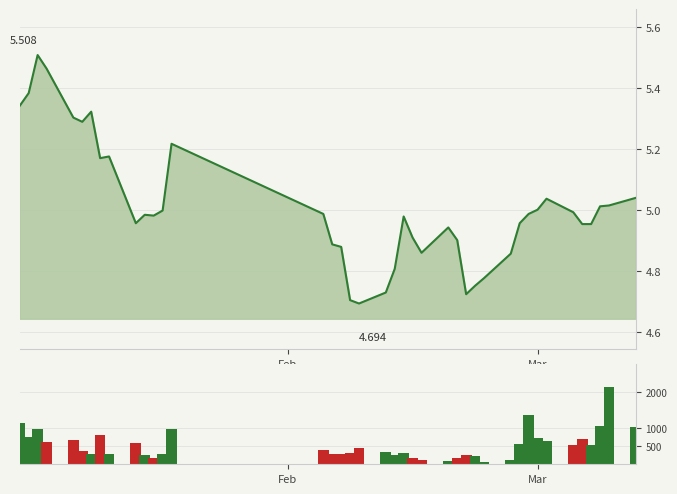

At which label does the data first exceed 397?

Feb